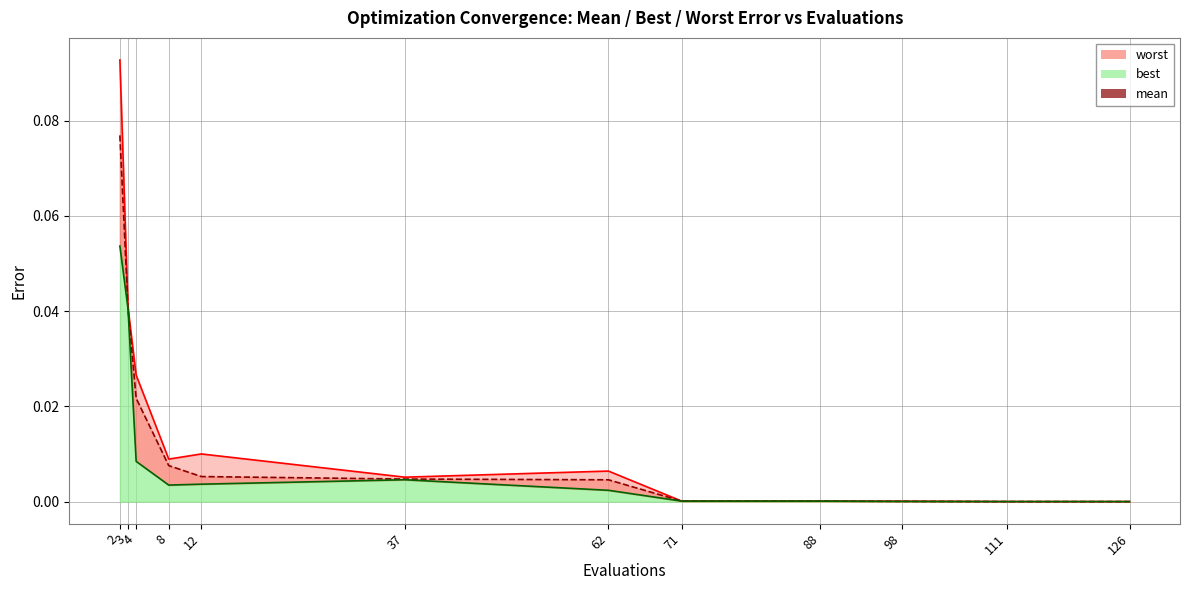

Rank the categories by mean value from lowest to highest.

126, 111, 98, 88, 71, 62, 37, 12, 8, 4, 3, 2